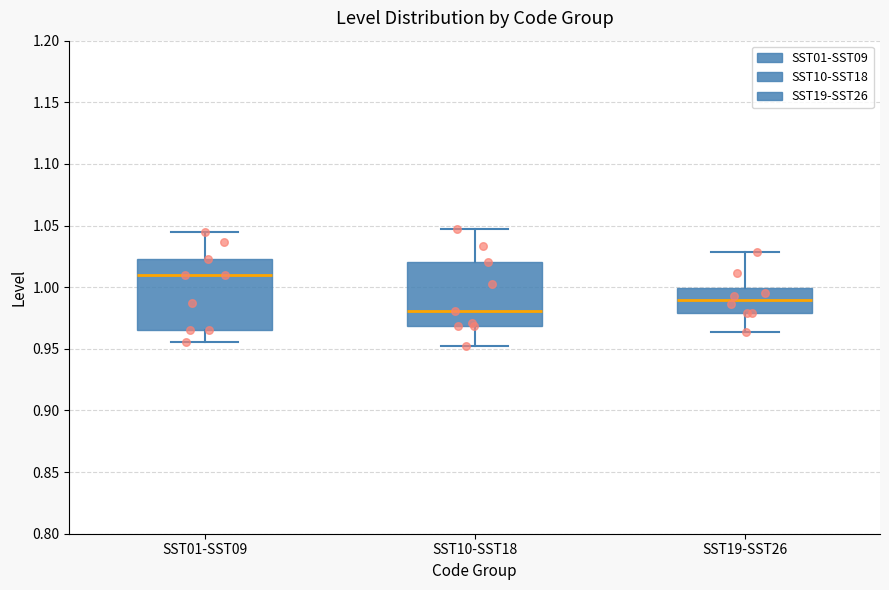

Comparing the boxes themselves (not the whiskers), which one is the tallest?

SST01-SST09